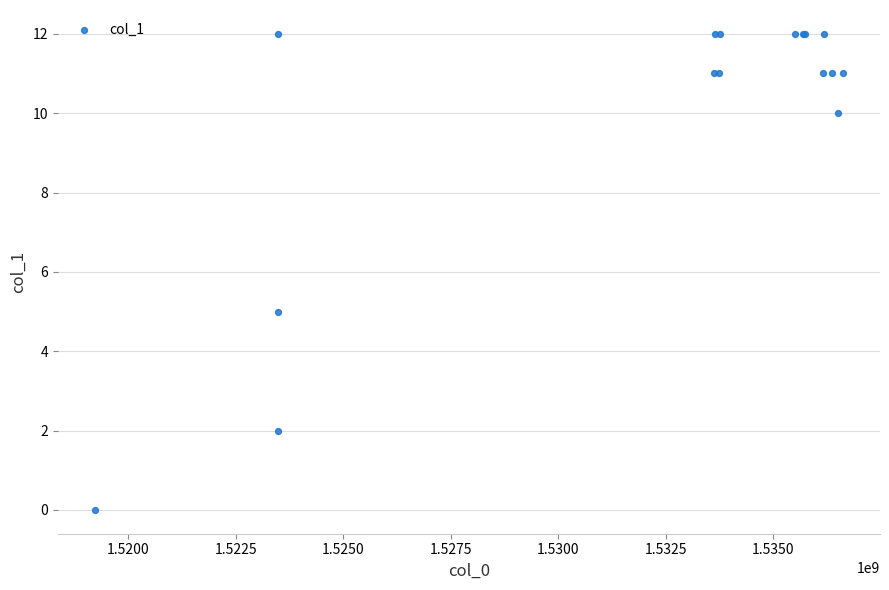

What Y value in the scatter plot is closest to 6?

5